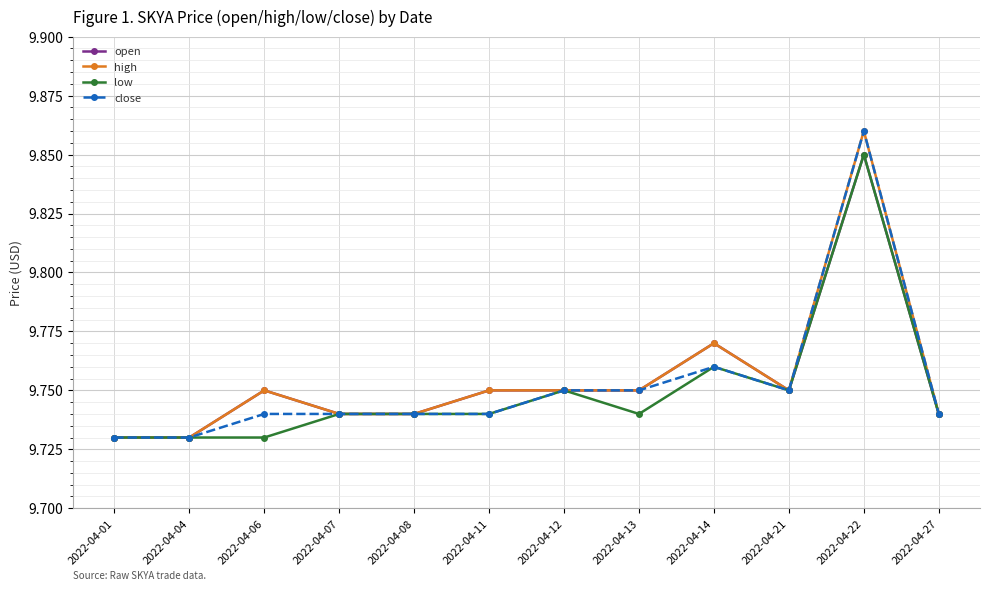

At how many categories does at least one series exceed 9?

12